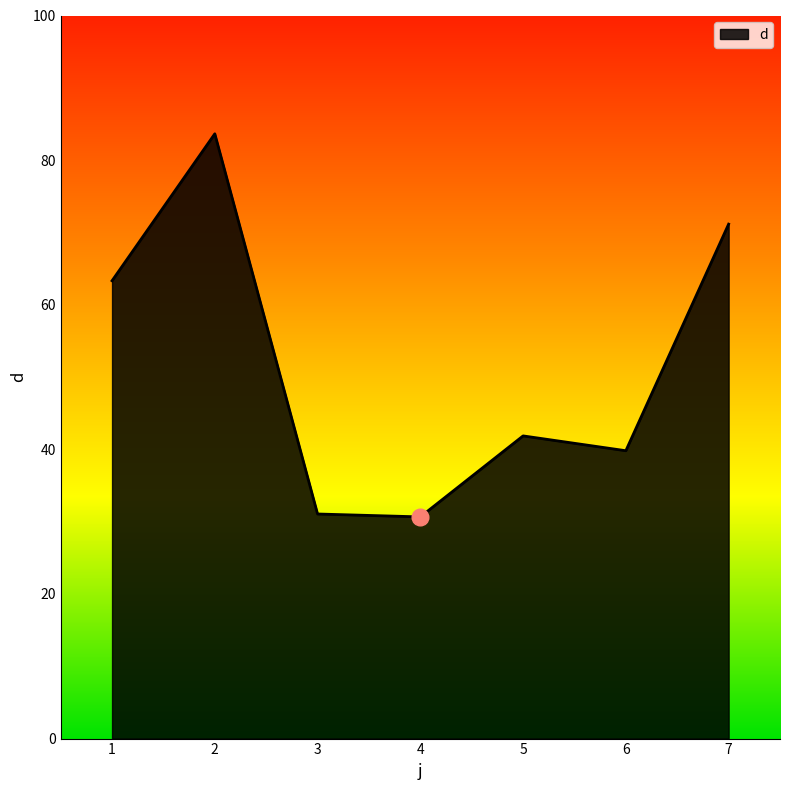

What is the sum of all values?

361.5